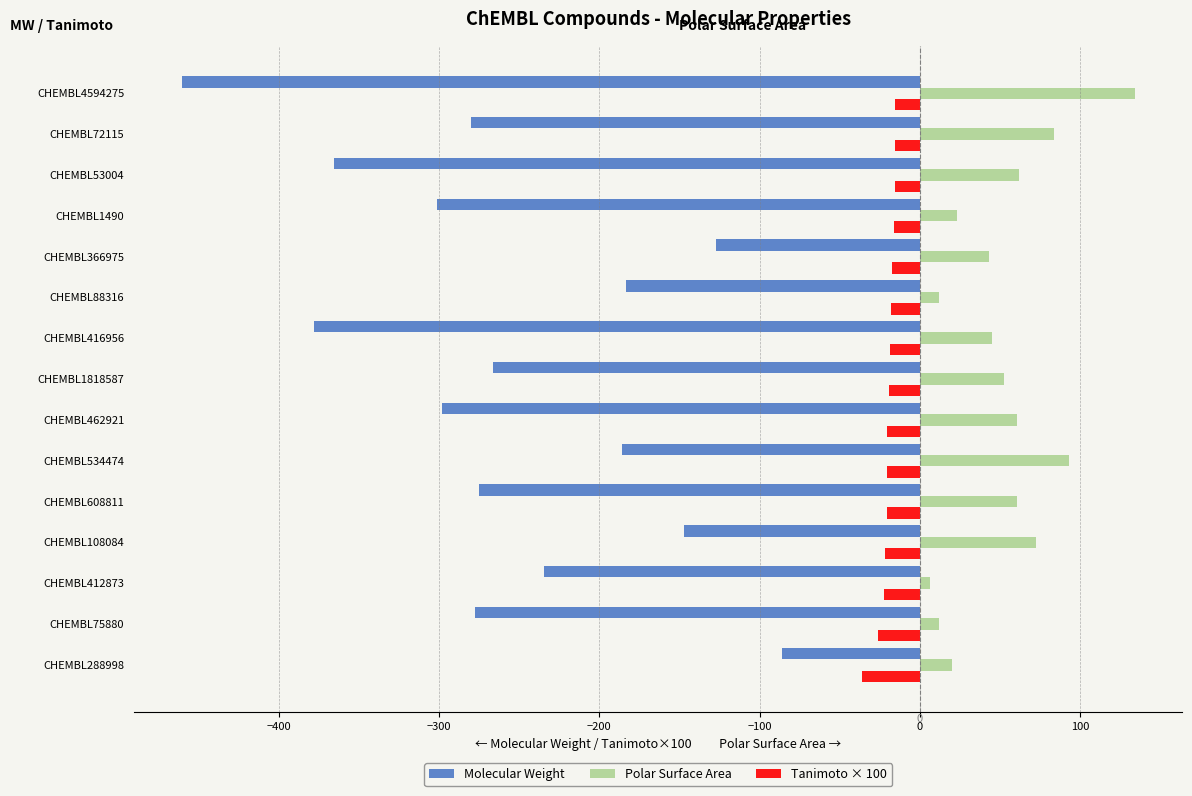

What are all the series names shown in the legend?

Molecular Weight, Polar Surface Area, Tanimoto × 100